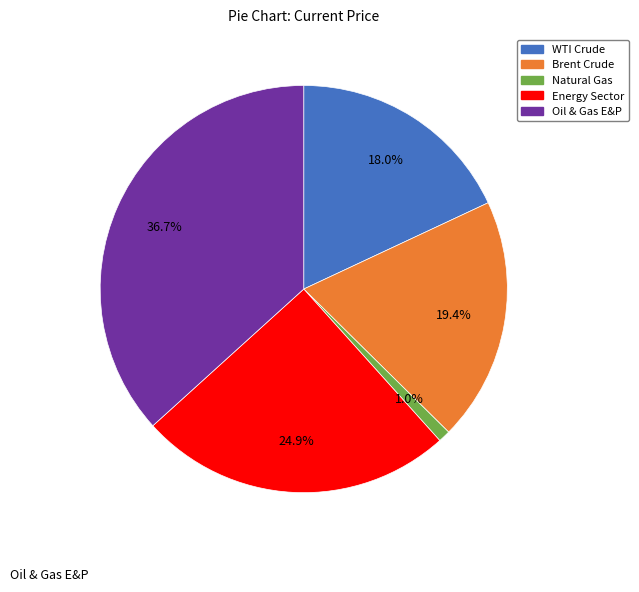

The Natural Gas slice represents 1% of the pie. True or false?

True